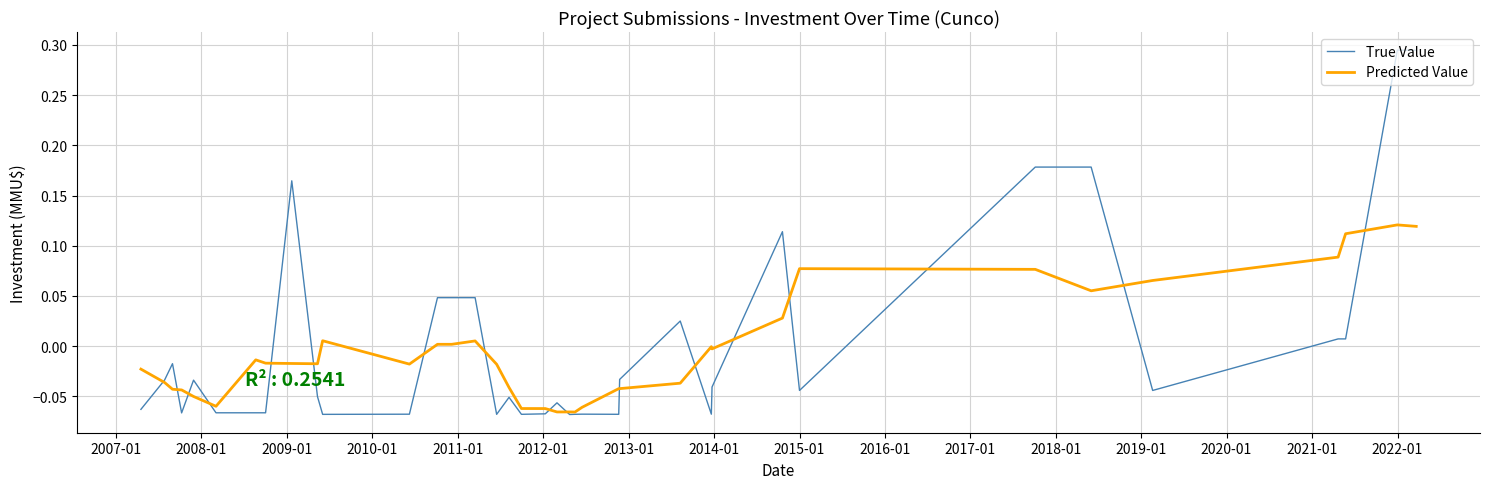

What are all the series names shown in the legend?

True Value, Predicted Value